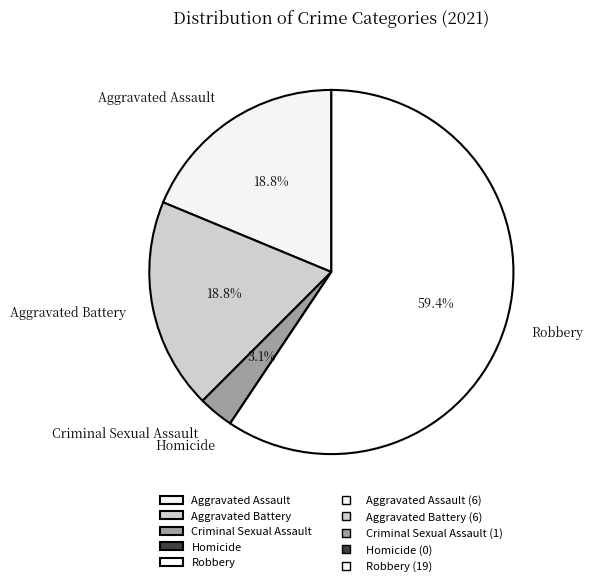

Which category has the biggest portion of the pie?

Robbery